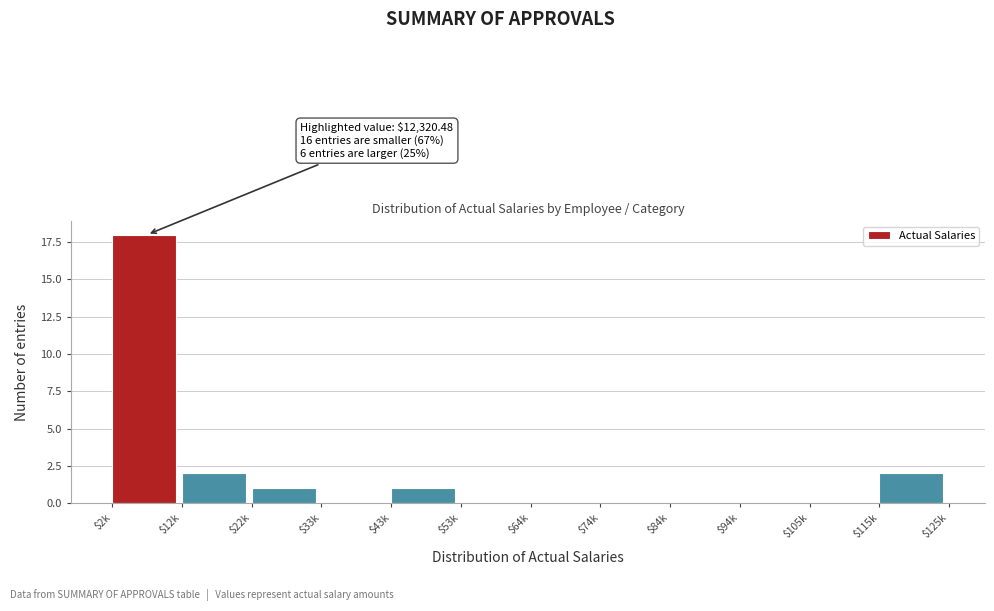

Is it true that the value at $33k is -6?

False